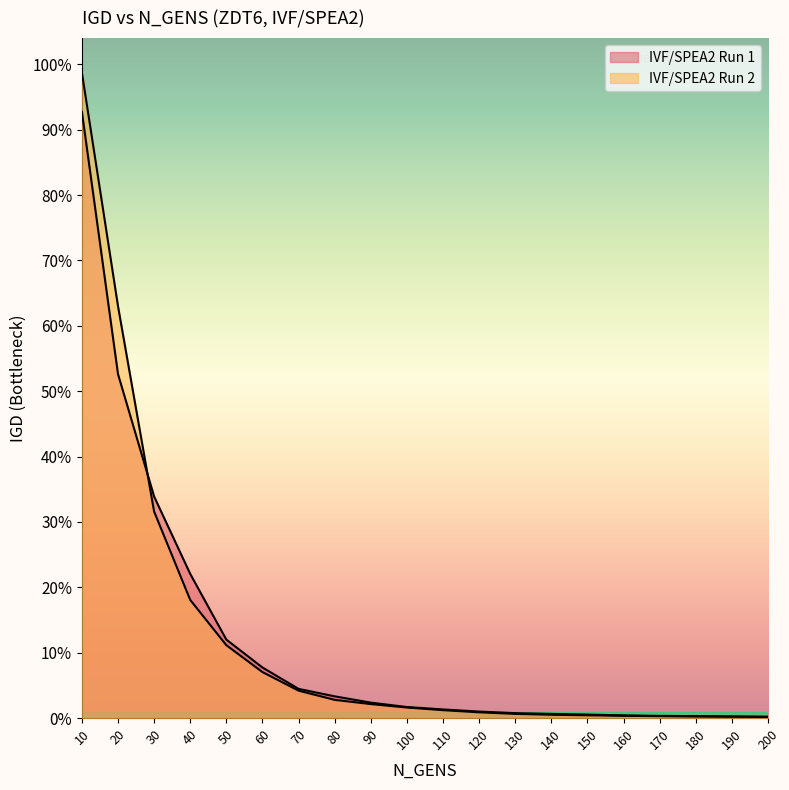

At which label is IVF/SPEA2 Run 2 closest to 2?

30